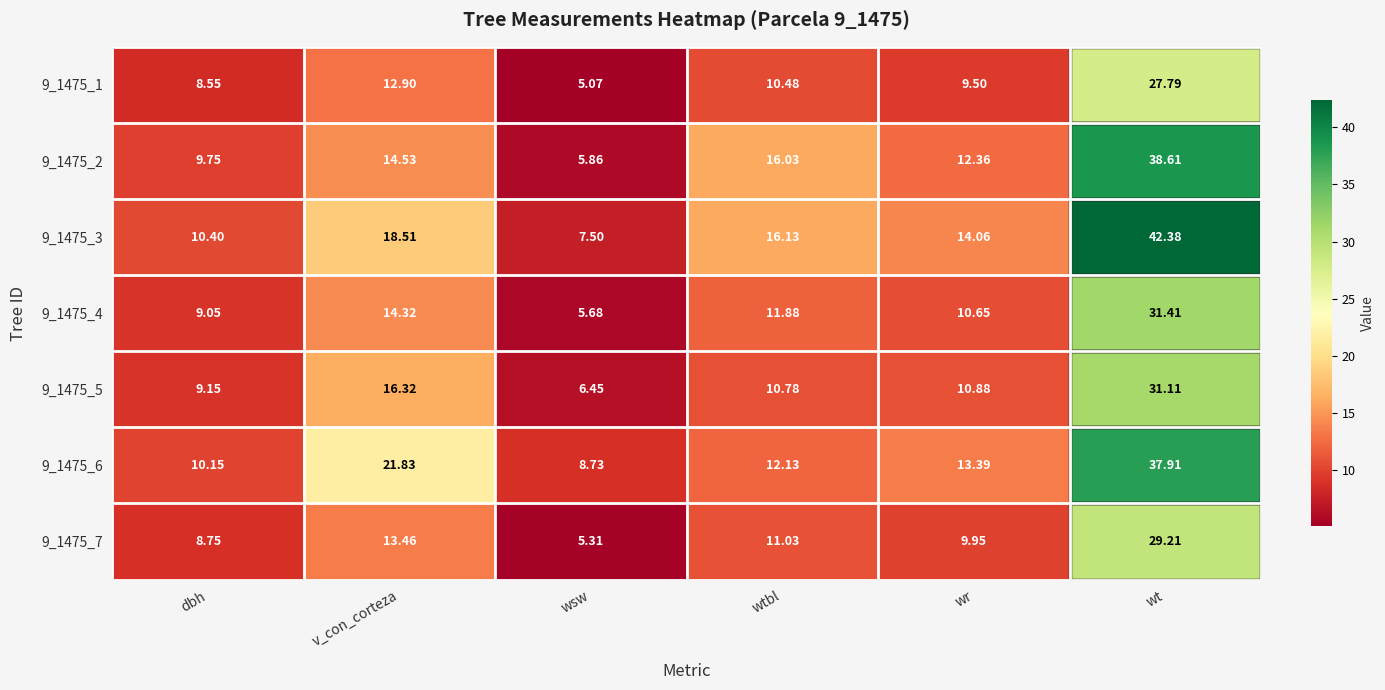

At which label is 9_1475_3 closest to 24?

v_con_corteza